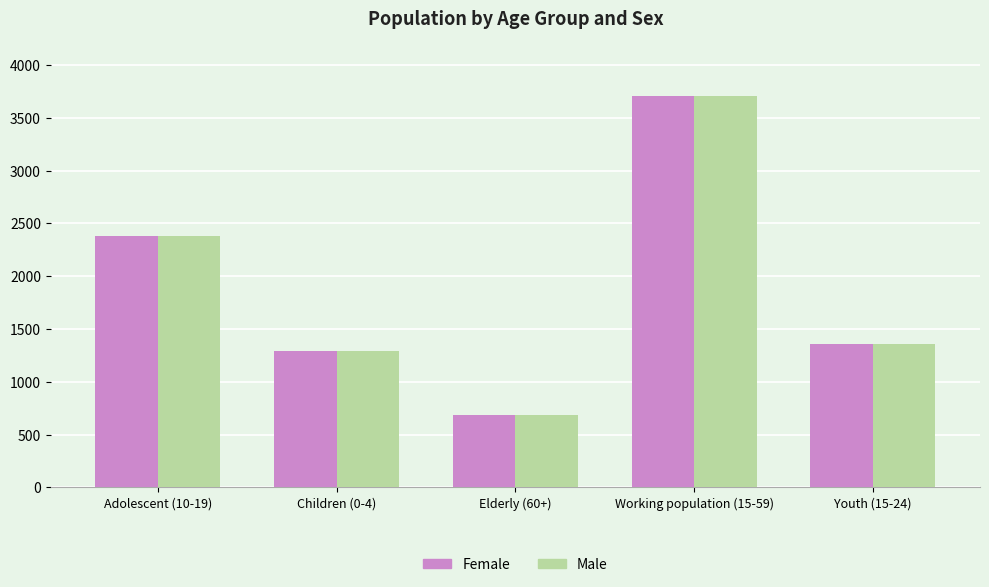

How many data points does each series have?

5